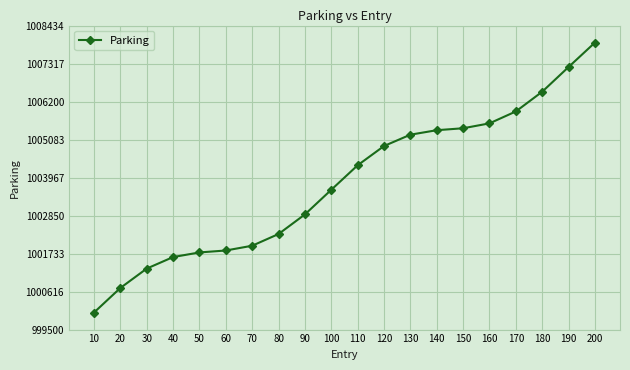

What is the ratio of the value at 150 to the value at 200?

1.0